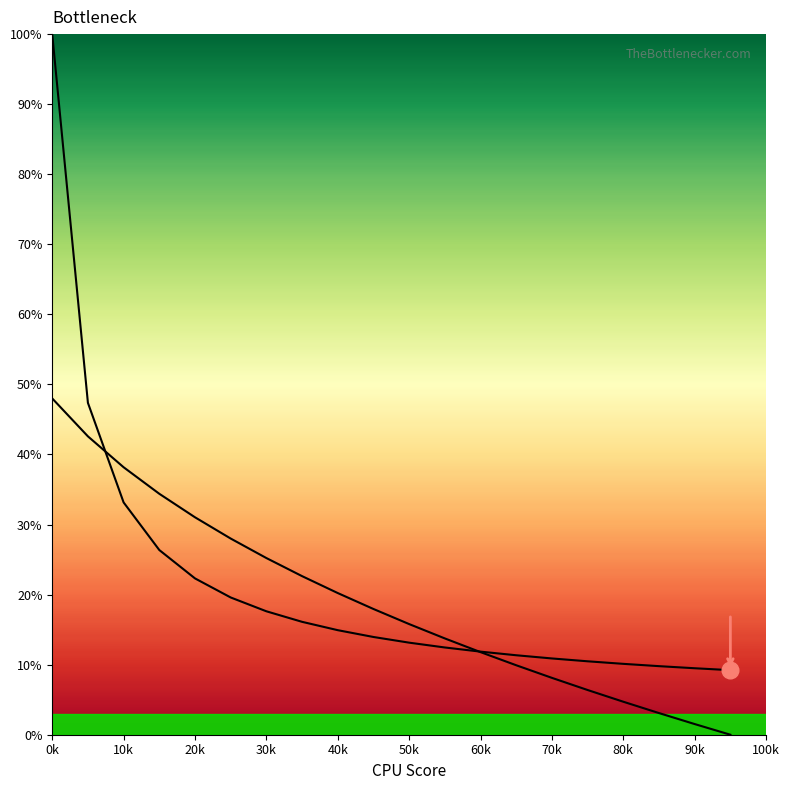

True or false: Bottleneck (col_2) and col_1 (normalized) cross at least once.

True